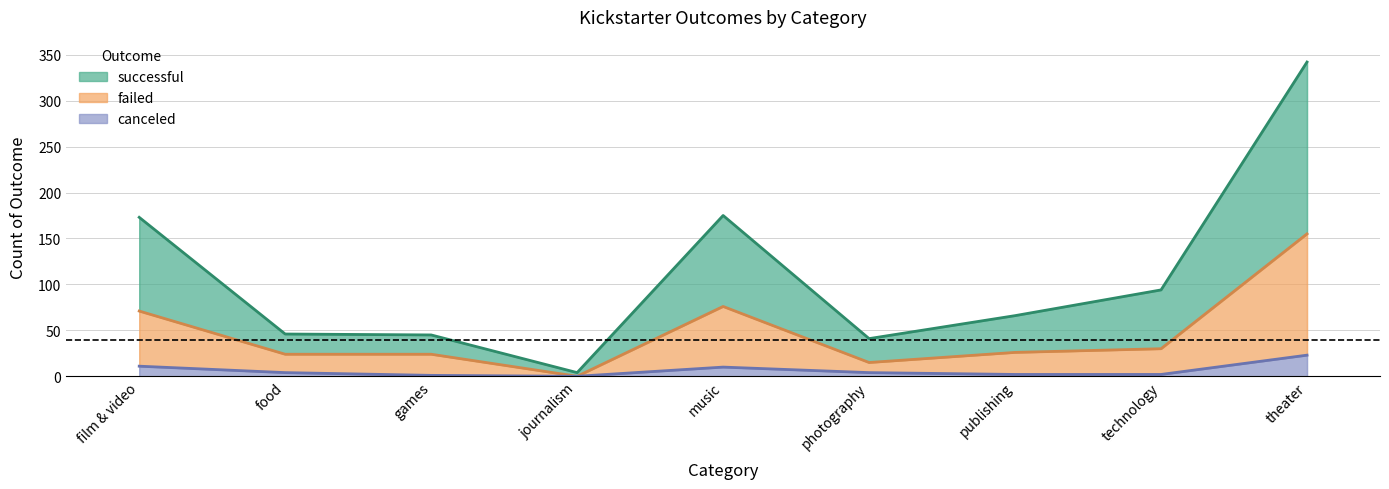

True or false: successful has more than 0 points higher than both neighbors.

True